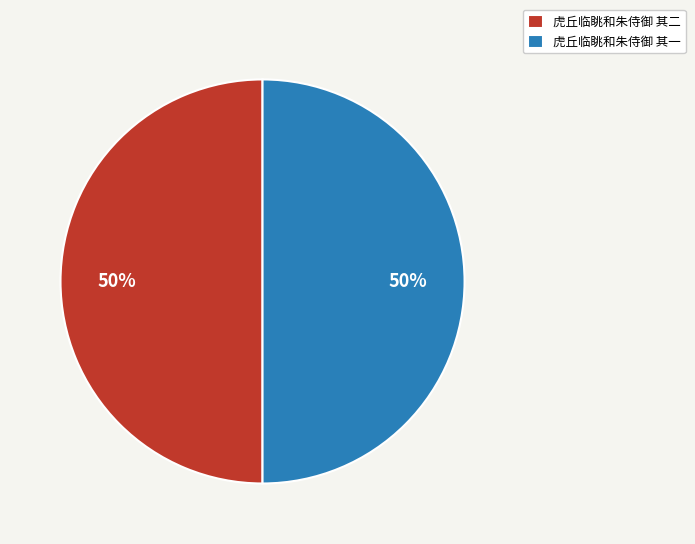

To the nearest percent, what portion does 虎丘临眺和朱侍御 其二 represent?

50%